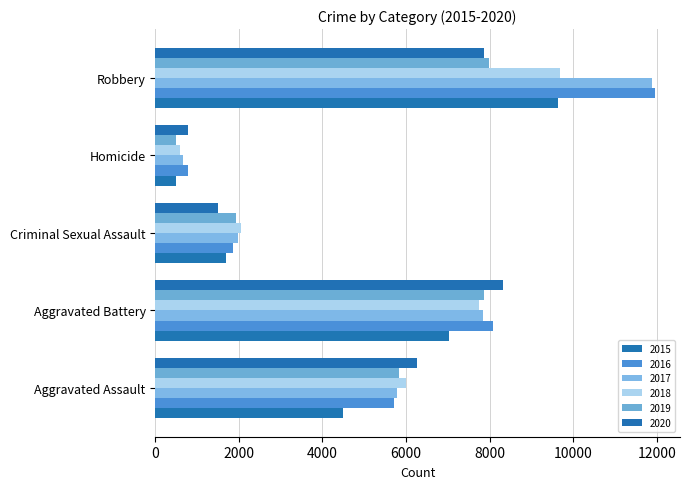

What value does the 2016 series have at Aggravated Assault?

5713